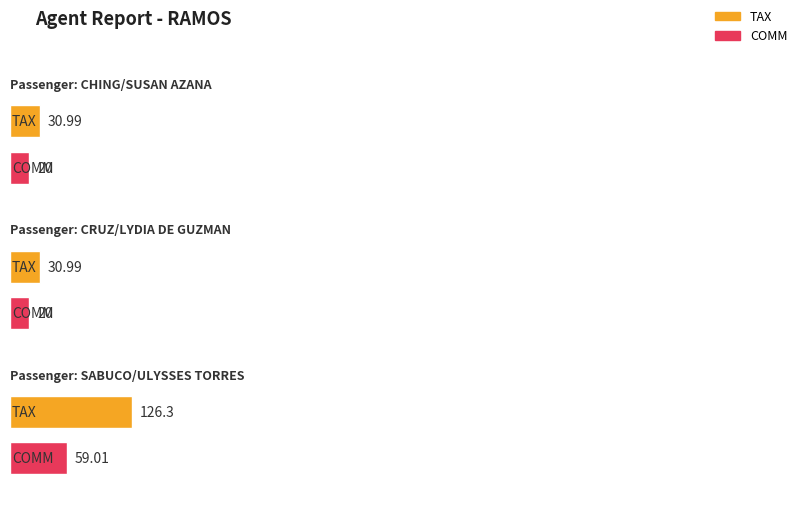

Which has a higher value, SABUCO/ULYSSES TORRES or CRUZ/LYDIA DE GUZMAN?

SABUCO/ULYSSES TORRES